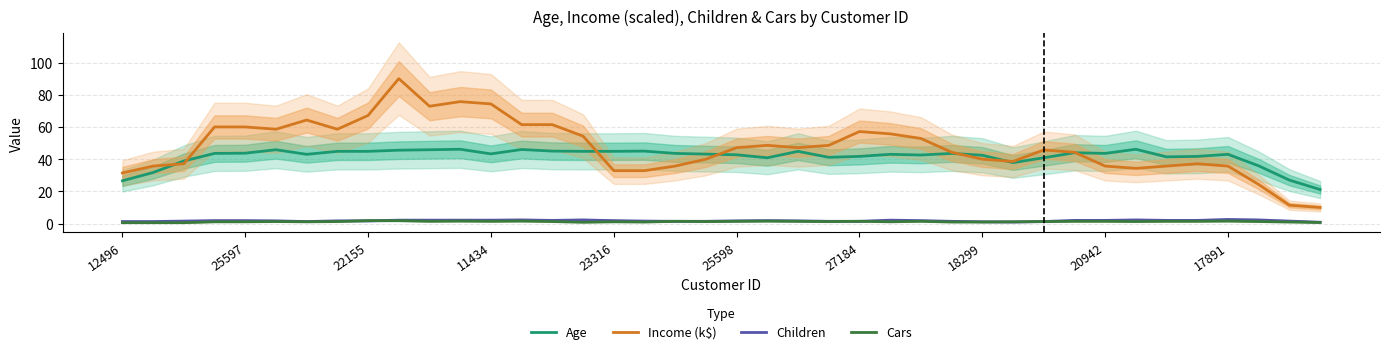

The Income (k$) series shows 40.0 at 18299. True or false?

True